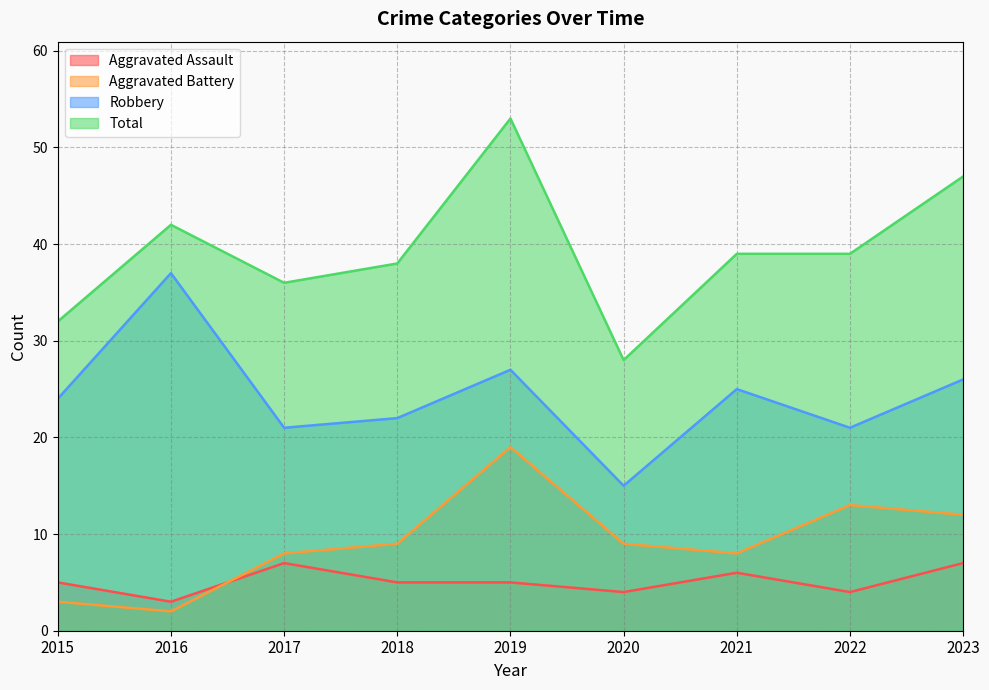

Which series has the widest spread of values?

Total